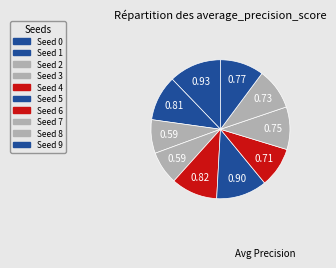

How many slices are in this pie chart?

10